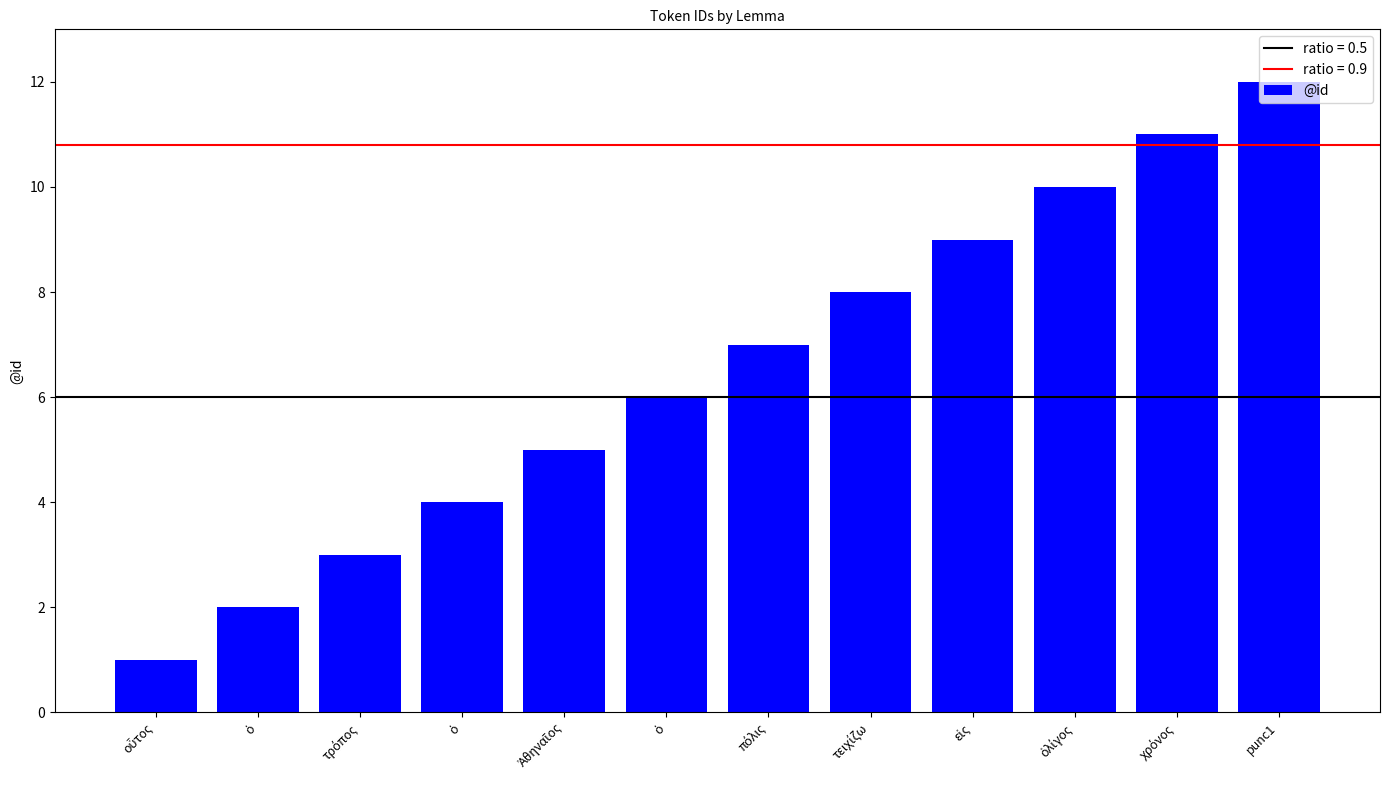

Does the chart contain any negative values?

No